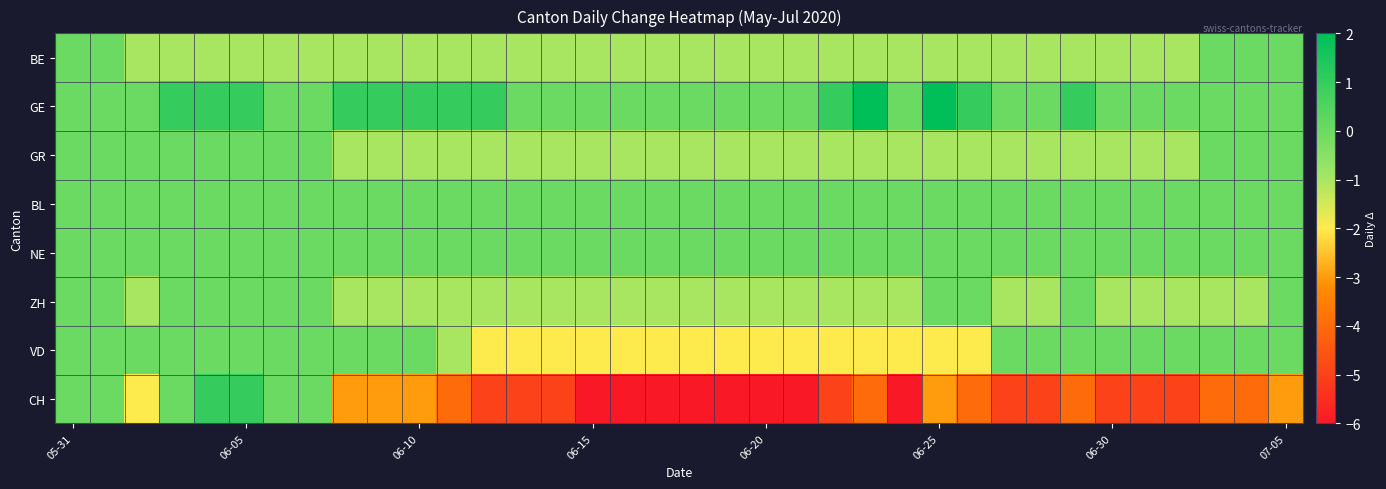

Reading left to right, list all the values displayed in this chart.

BE: 0	0	-1	-1	-1	-1	-1	-1	-1	-1	-1	-1	-1	-1	-1	-1	-1	-1	-1	-1	-1	-1	-1	-1	-1	-1	-1	-1	-1	-1	-1	-1	-1	0	0	0
GE: 0	0	0	1	1	1	0	0	1	1	1	1	1	0	0	0	0	0	0	0	0	0	1	2	0	2	1	0	0	1	0	0	0	0	0	0
GR: 0	0	0	0	0	0	0	0	-1	-1	-1	-1	-1	-1	-1	-1	-1	-1	-1	-1	-1	-1	-1	-1	-1	-1	-1	-1	-1	-1	-1	-1	-1	0	0	0
BL: 0	0	0	0	0	0	0	0	0	0	0	0	0	0	0	0	0	0	0	0	0	0	0	0	0	0	0	0	0	0	0	0	0	0	0	0
NE: 0	0	0	0	0	0	0	0	0	0	0	0	0	0	0	0	0	0	0	0	0	0	0	0	0	0	0	0	0	0	0	0	0	0	0	0
ZH: 0	0	-1	0	0	0	0	0	-1	-1	-1	-1	-1	-1	-1	-1	-1	-1	-1	-1	-1	-1	-1	-1	-1	0	0	-1	-1	0	-1	-1	-1	-1	-1	0
VD: 0	0	0	0	0	0	0	0	0	0	0	-1	-2	-2	-2	-2	-2	-2	-2	-2	-2	-2	-2	-2	-2	-2	-2	0	0	0	0	0	0	0	0	0
CH: 0	0	-2	0	1	1	0	0	-3	-3	-3	-4	-5	-5	-5	-6	-6	-6	-6	-6	-6	-6	-5	-4	-6	-3	-4	-5	-5	-4	-5	-5	-5	-4	-4	-3